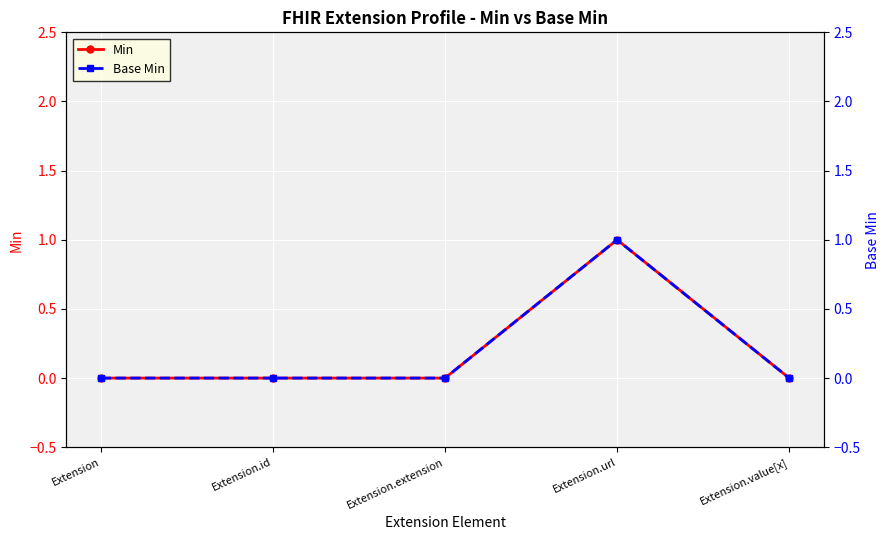

How many Min values are between 0 and 1?

5